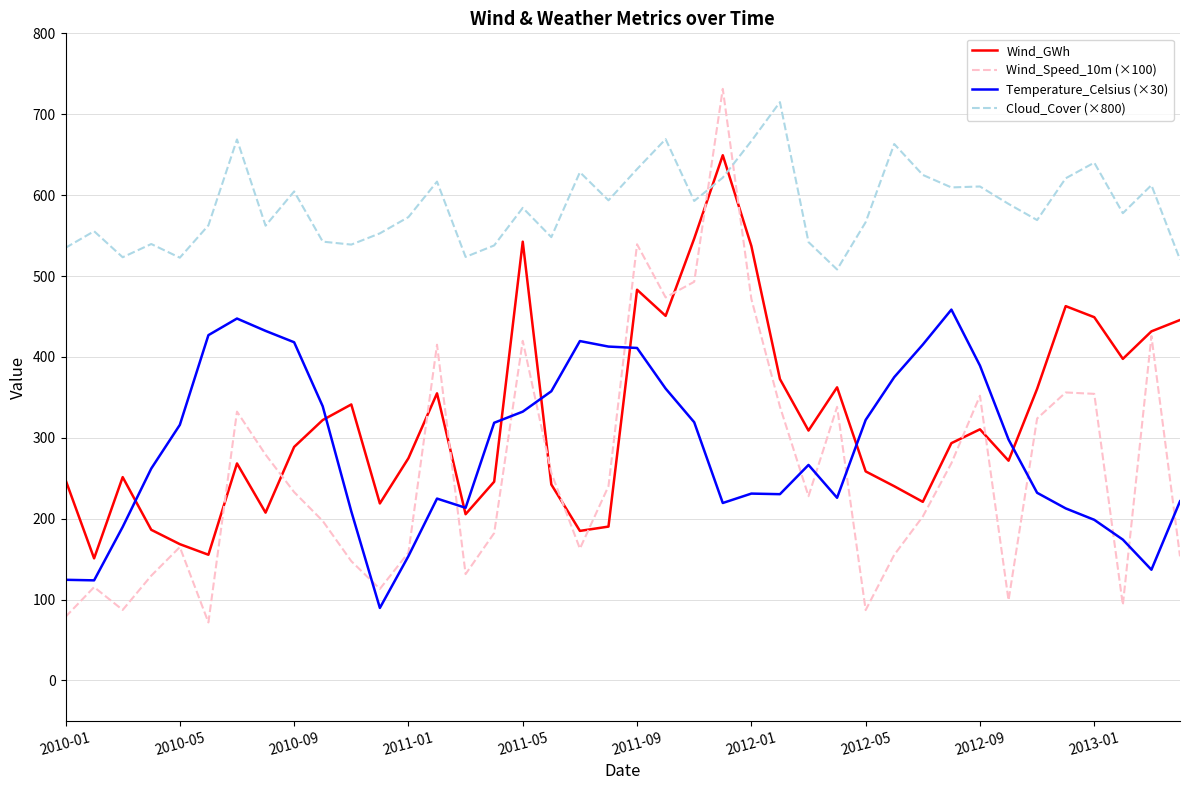

How many series are shown in this chart?

4